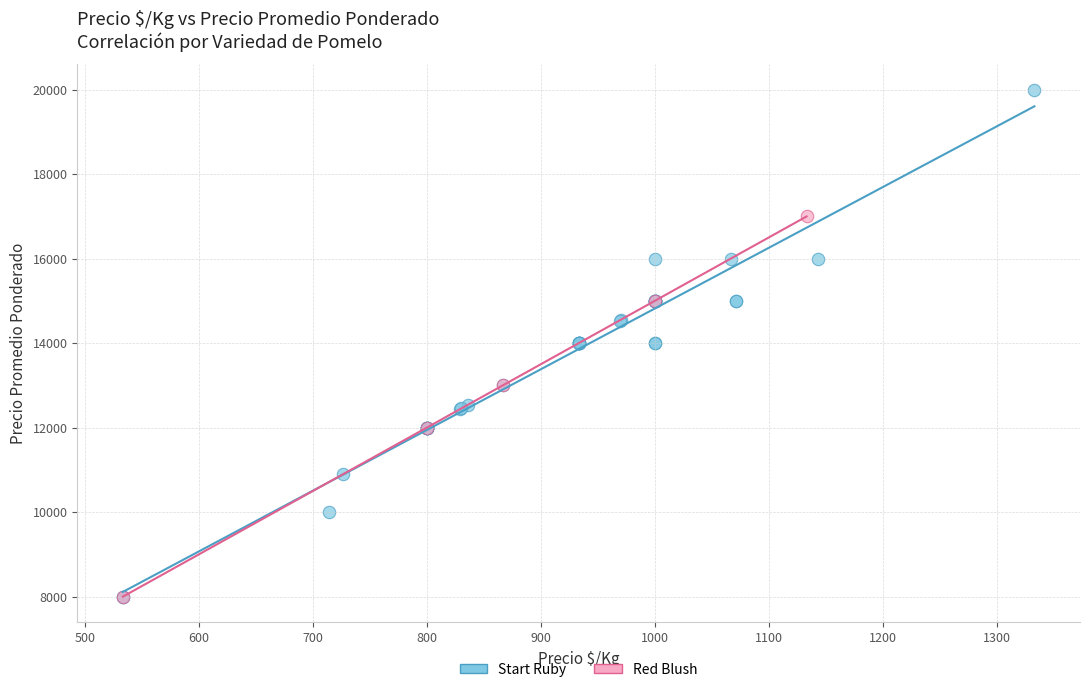

Which series has the largest Y range (max minus min)?

Start Ruby